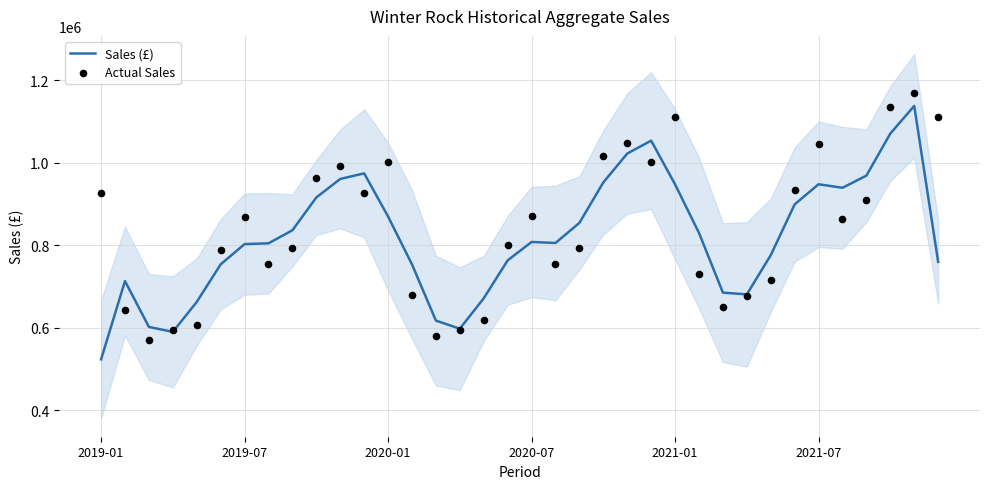

Which series has the largest Y range (max minus min)?

Sales (£)